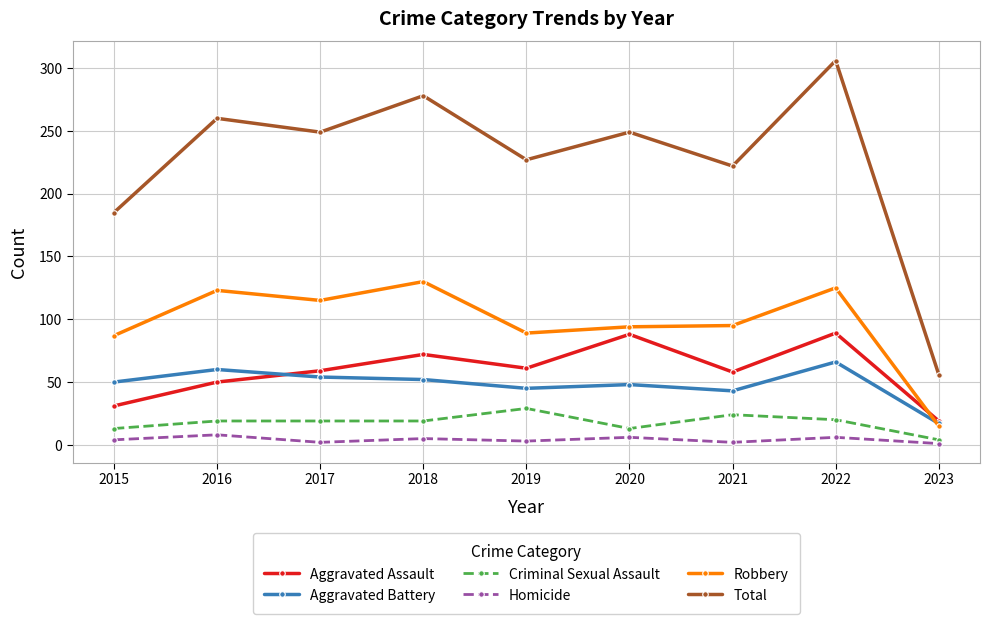

How many values in the Criminal Sexual Assault series are below 19?

3